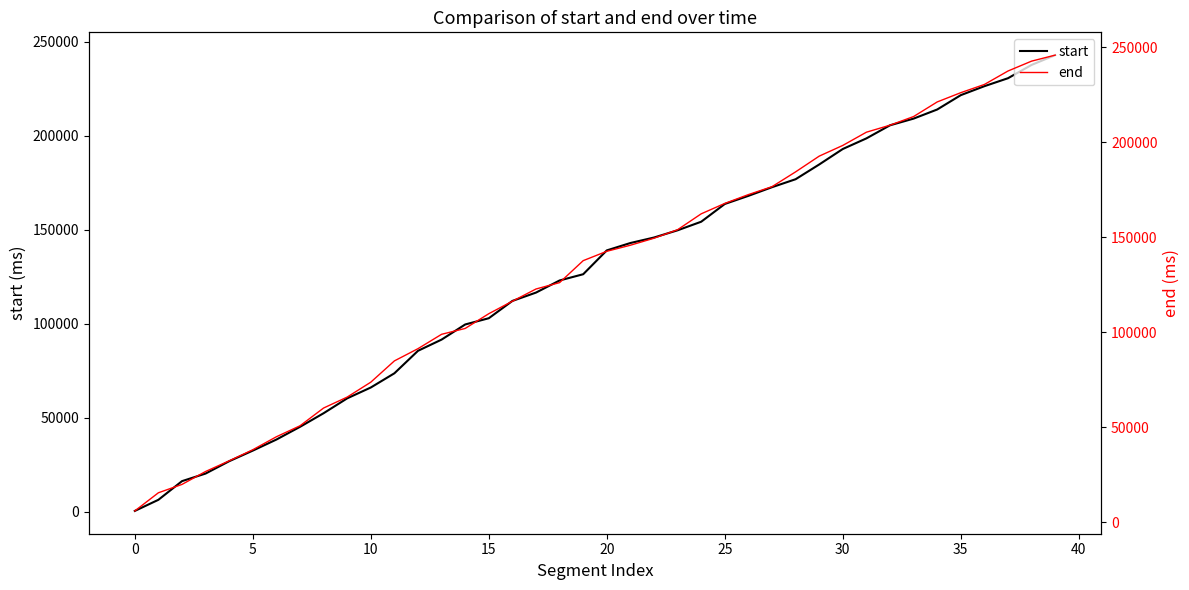

True or false: start has more than 1 points higher than both neighbors.

False